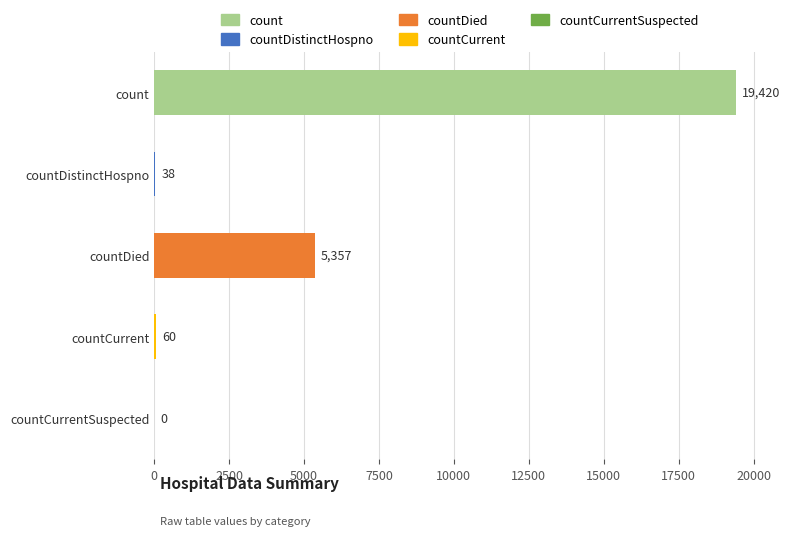

The chart shows a value of 0 at countCurrentSuspected. True or false?

True